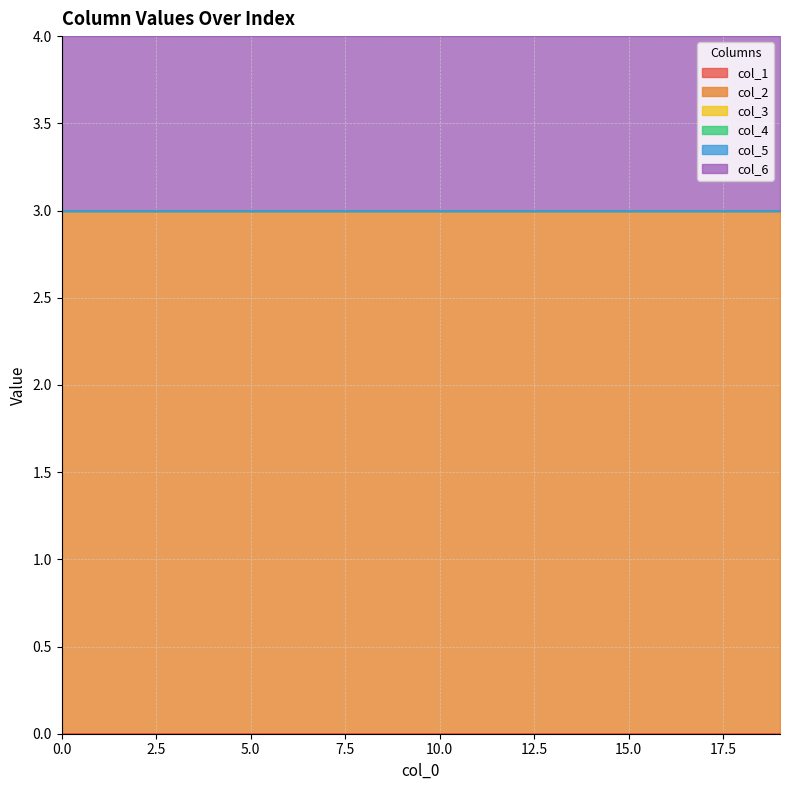

List the labels in order of col_3 value, largest first.

0, 1, 2, 3, 4, 5, 6, 7, 8, 9, 10, 11, 12, 13, 14, 15, 16, 17, 18, 19